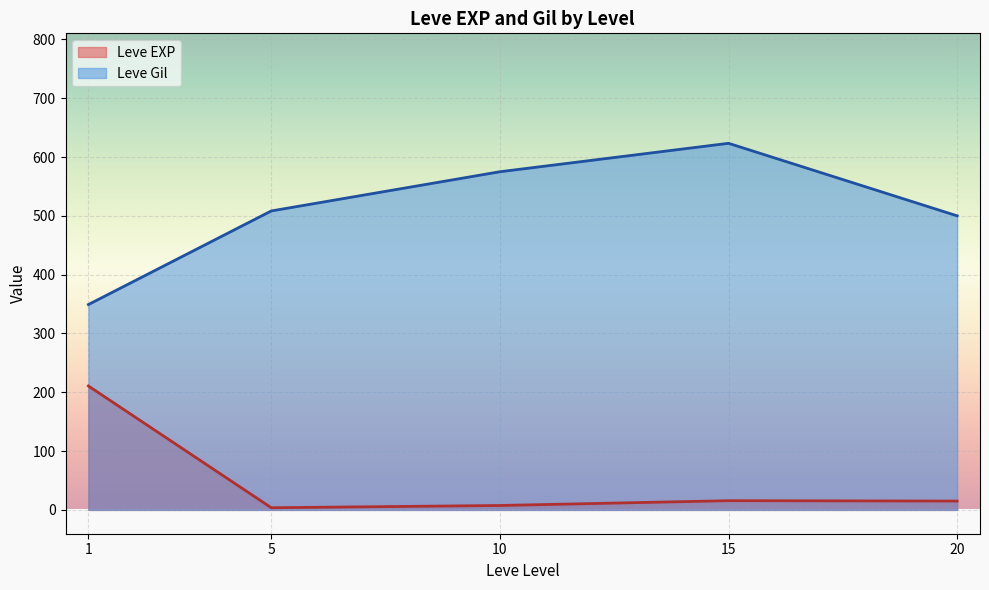

Is it true that Leve Gil equals 13 at 15?

False